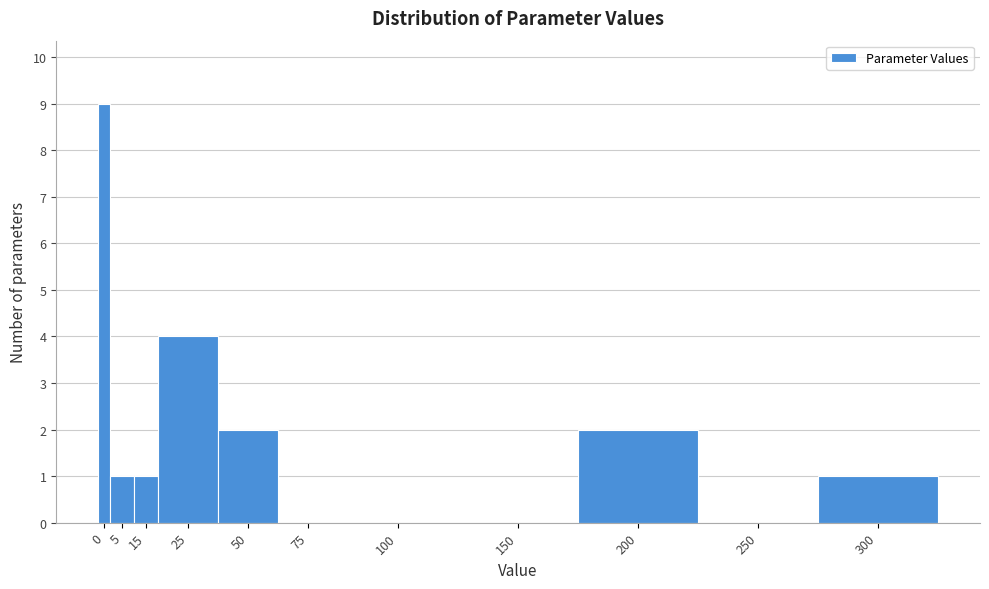

Reading left to right, list all the values displayed in this chart.

0=9	5=1	15=1	25=4	50=2	75=0	100=0	150=0	200=2	250=0	300=1